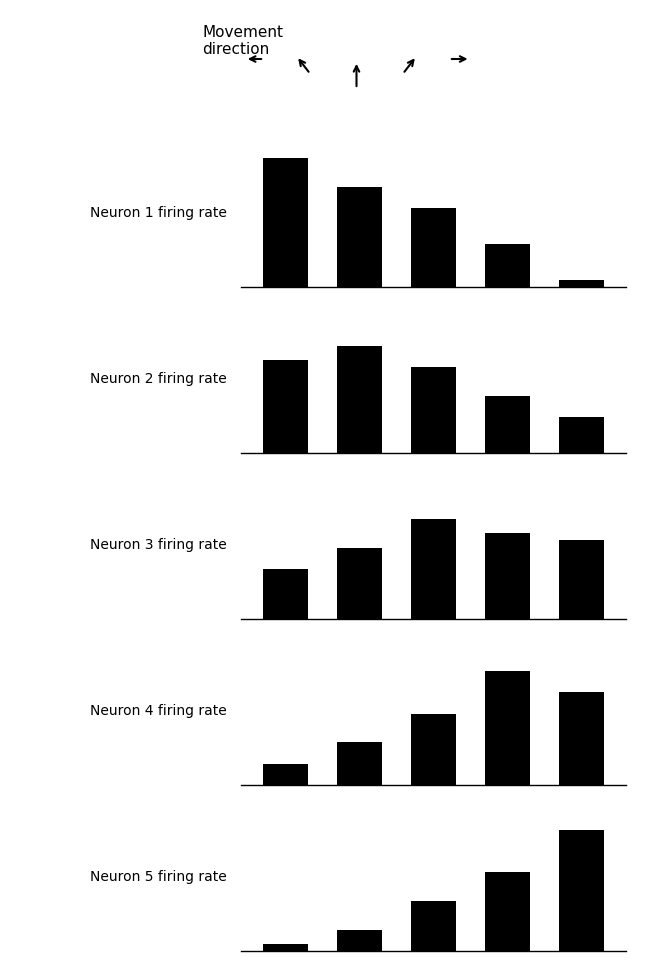

What is the difference between the highest and lowest values at 1?

60